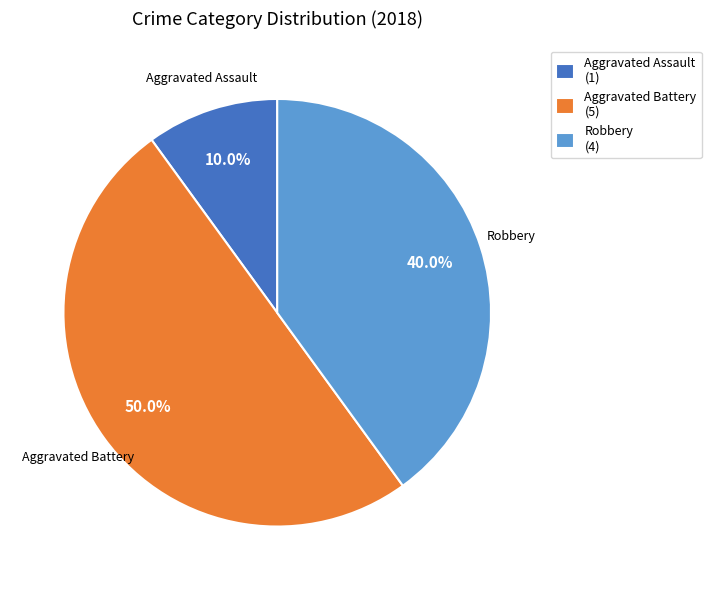

Combined, do Aggravated Battery and Aggravated Assault account for over 50%?

Yes